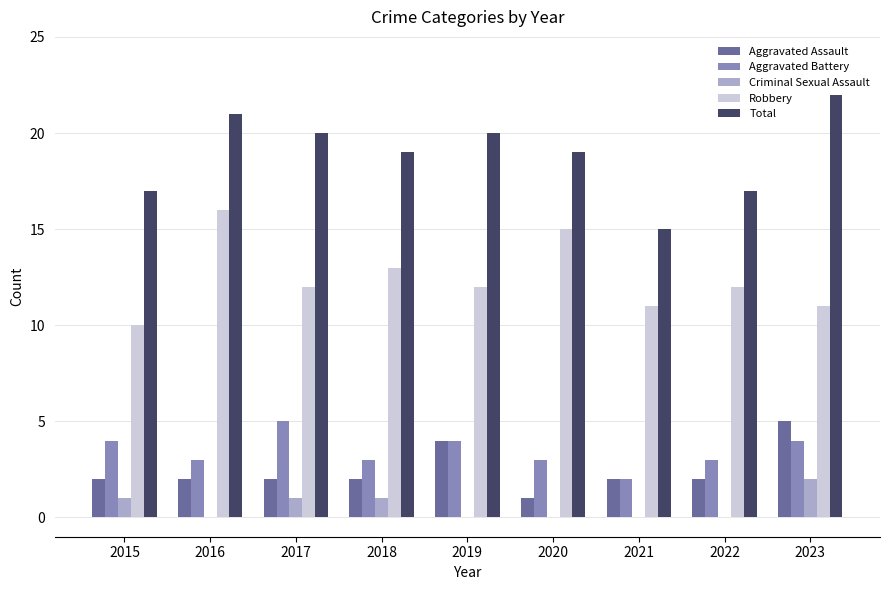

Which category has the highest value across all series?

2023